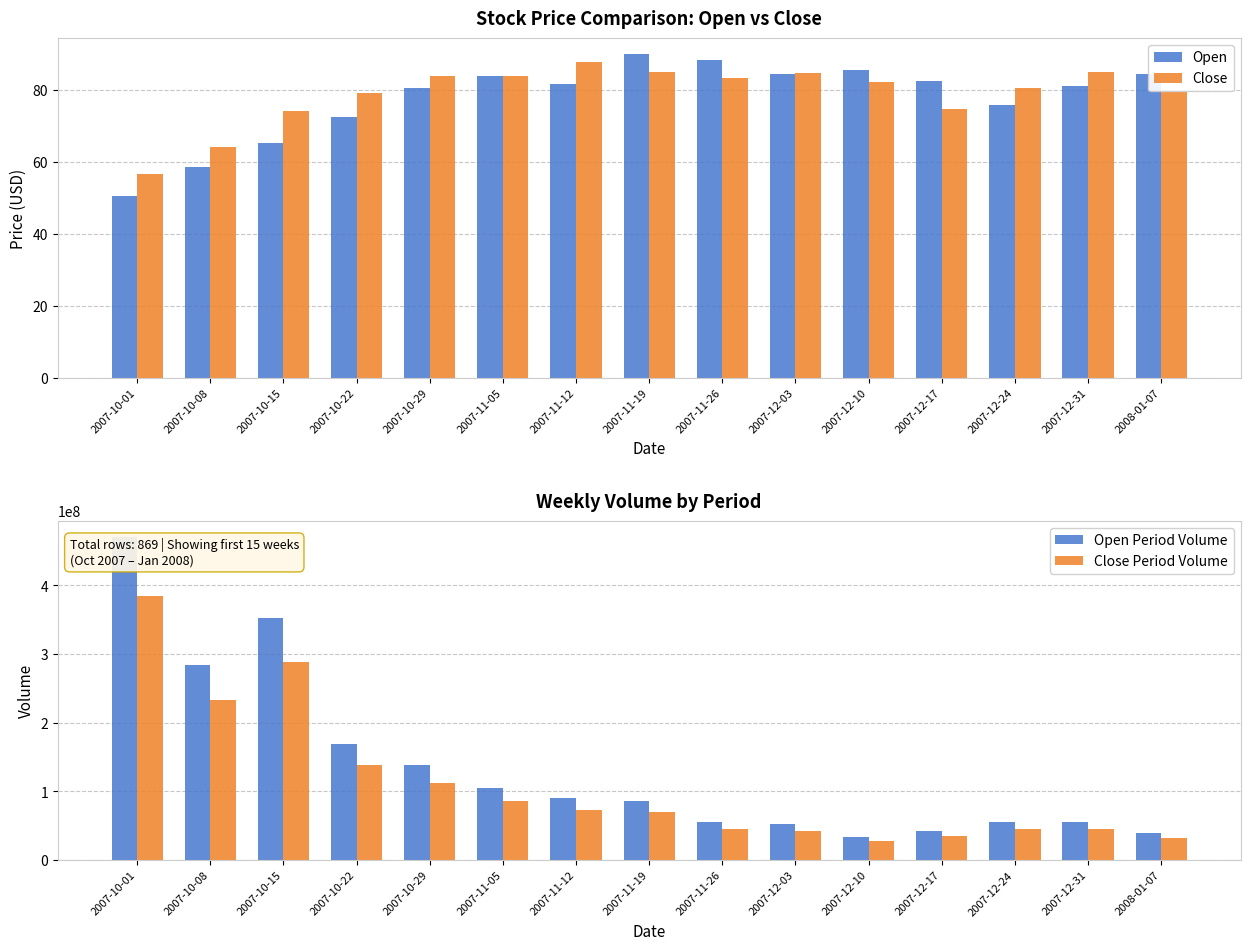

What position from the right is 2007-12-03?

6